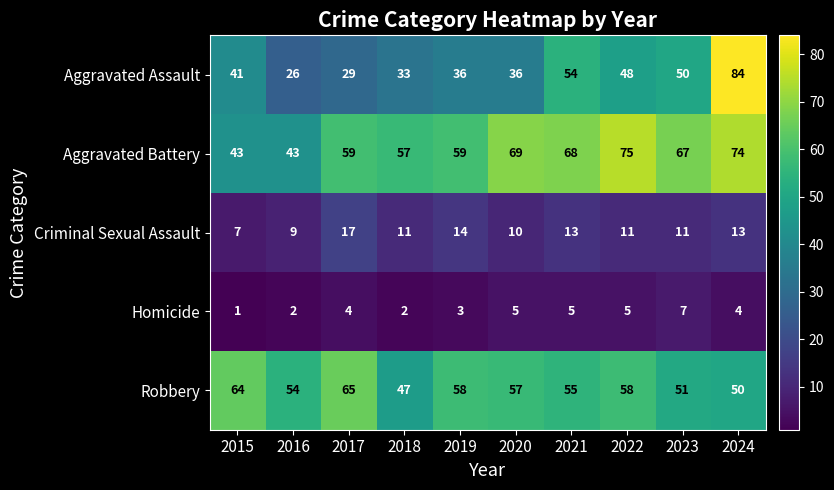

List the series in order of their peak value, lowest first.

Homicide, Criminal Sexual Assault, Robbery, Aggravated Battery, Aggravated Assault